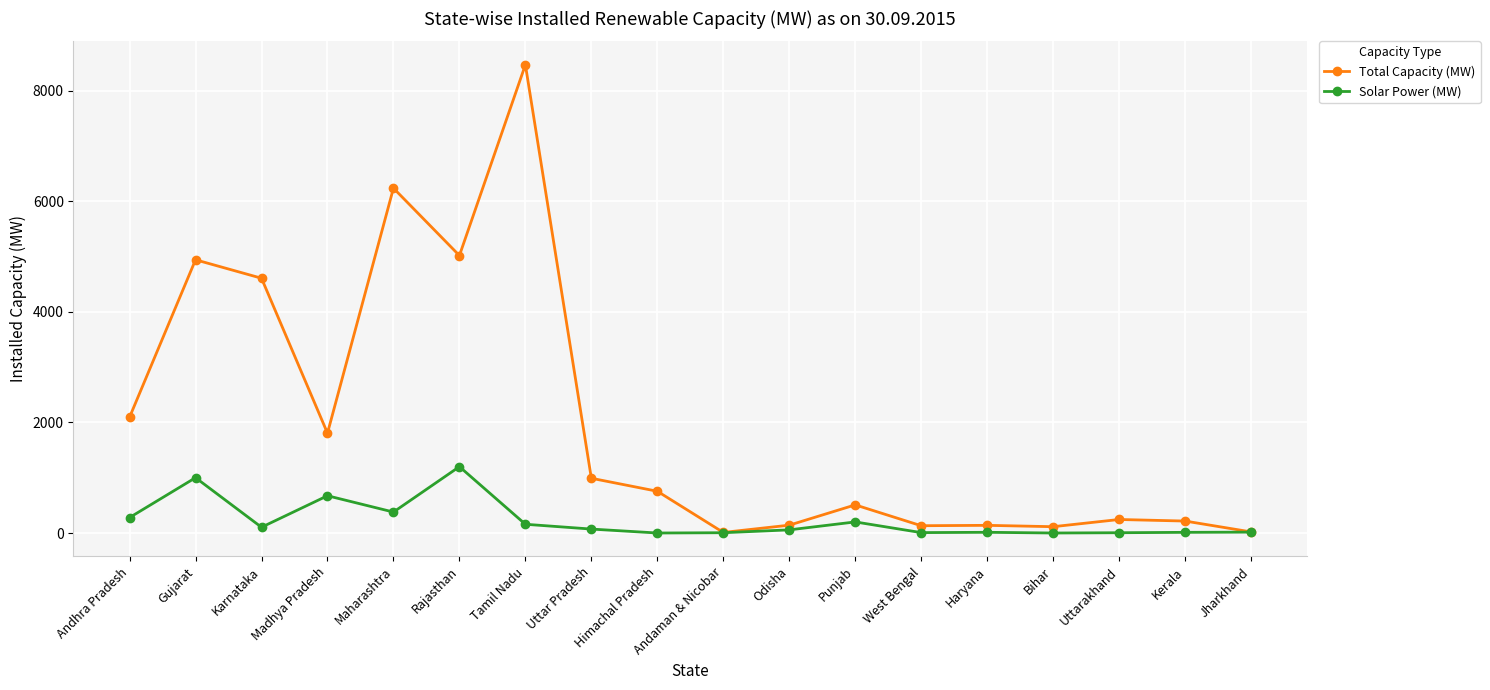

At Maharashtra, list the series in order from largest to smallest.

Total Capacity (MW), Solar Power (MW)